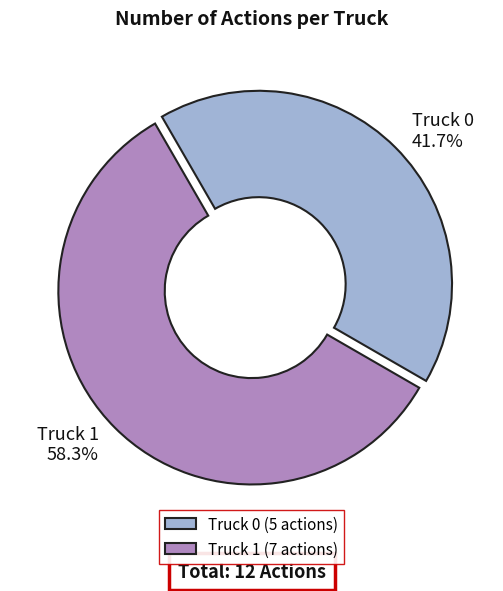

Is it true that Truck 1 is 58% of the pie?

True